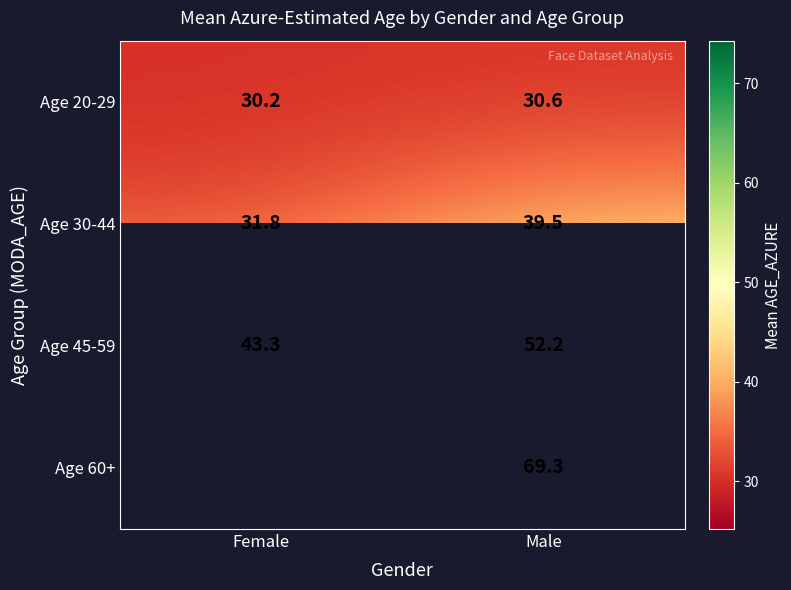

At which label does Age 30-44 first exceed 39?

Male